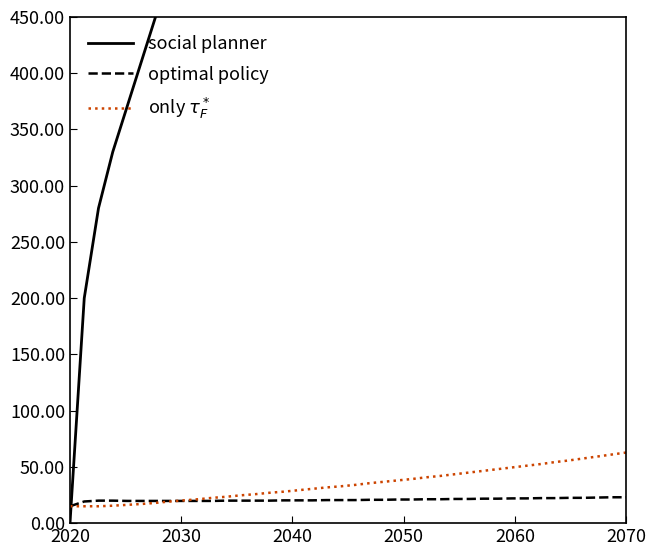

How many lines are shown in the chart?

3